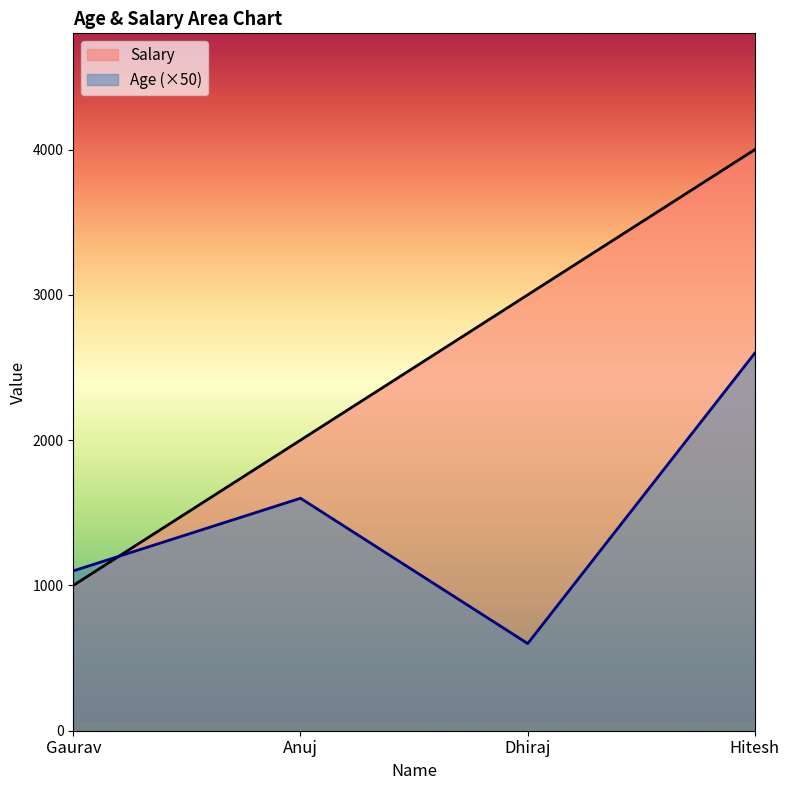

What is the spread (max minus min) of values at Dhiraj?

2400